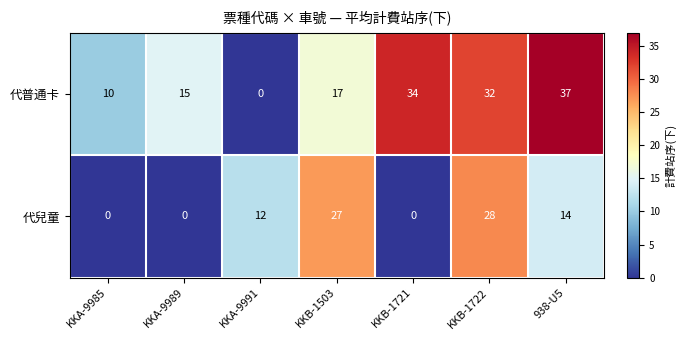

What is the difference between the maximum and minimum values in the 代普通卡 series?

37